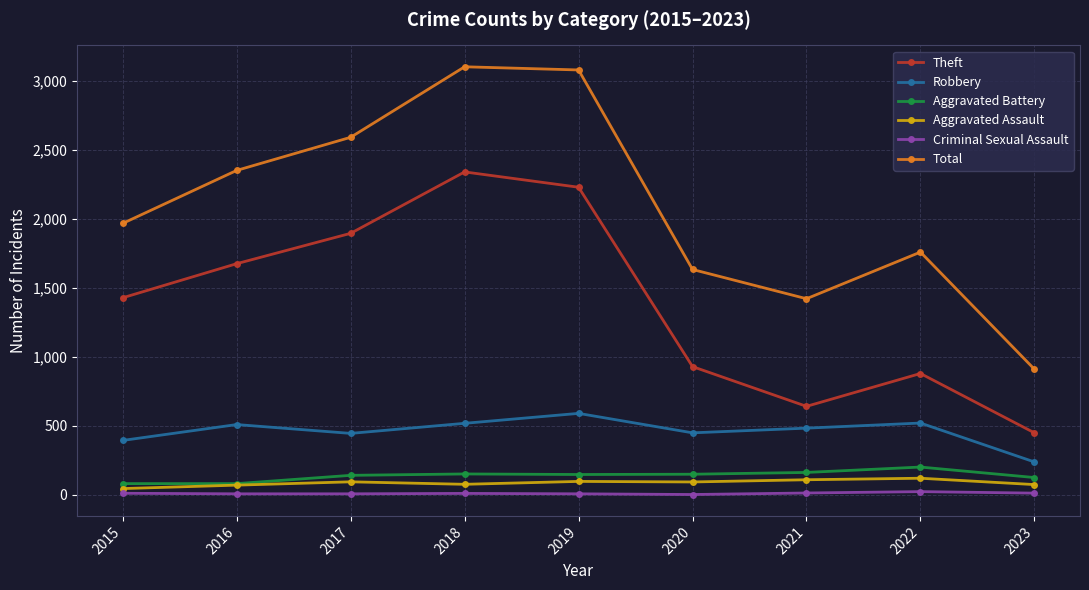

True or false: Criminal Sexual Assault and Aggravated Assault intersect in this chart.

False